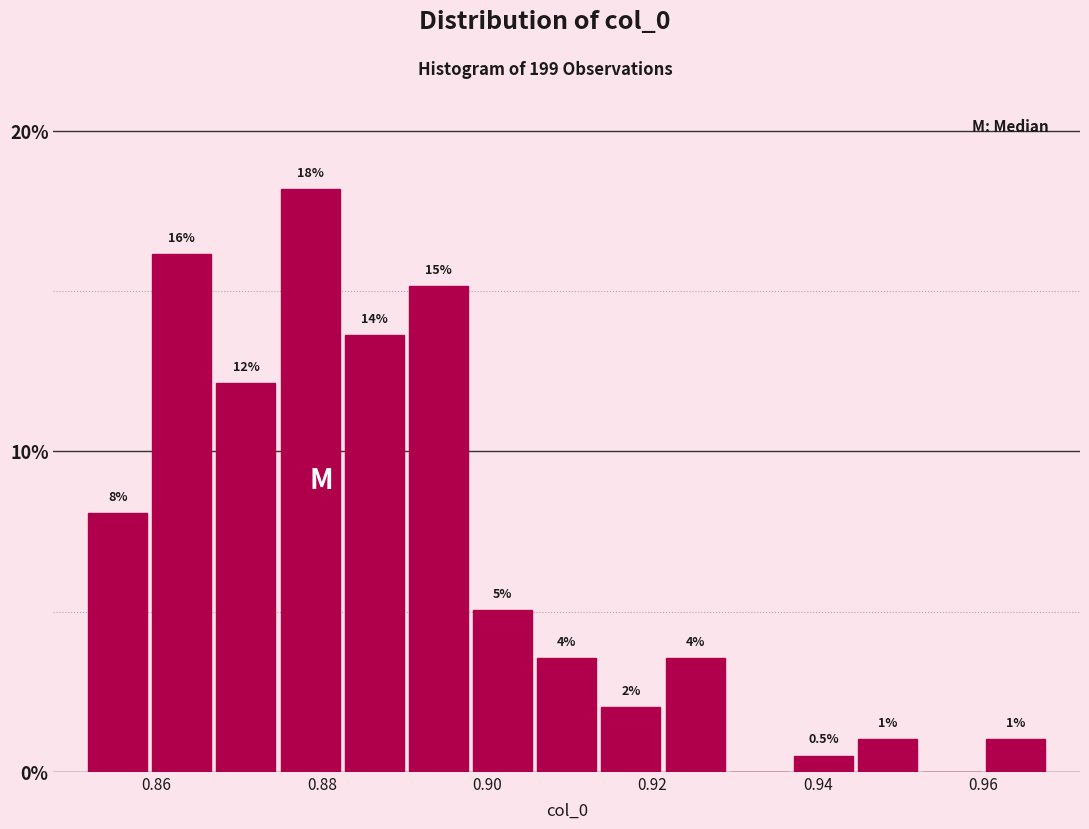

Read against the x-axis, roughly where is the centre of the tallest bar?

0.878